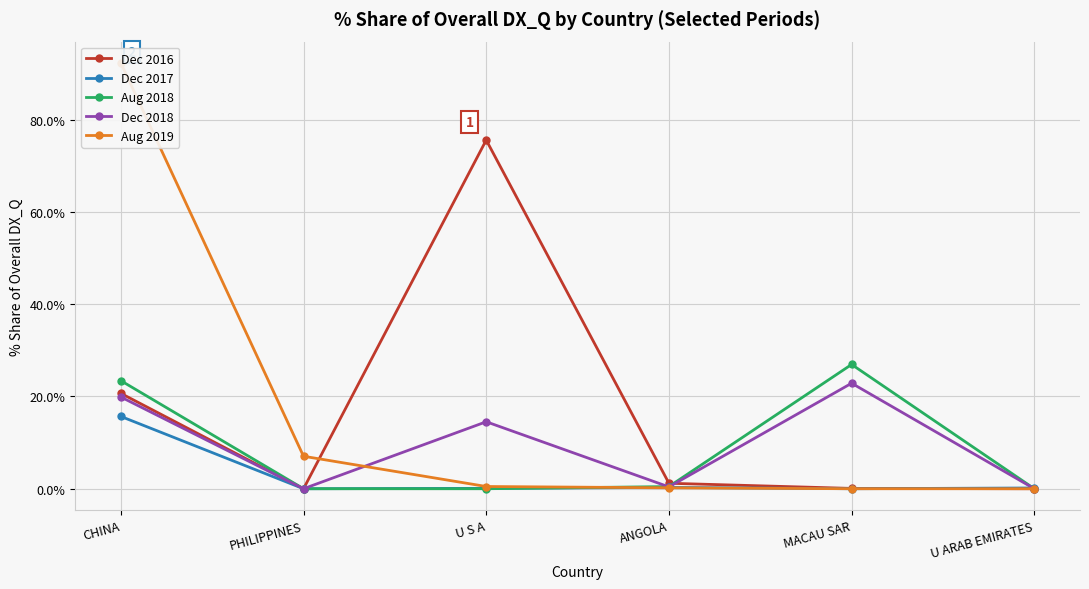

Which has a higher value, MACAU SAR or CHINA?

CHINA